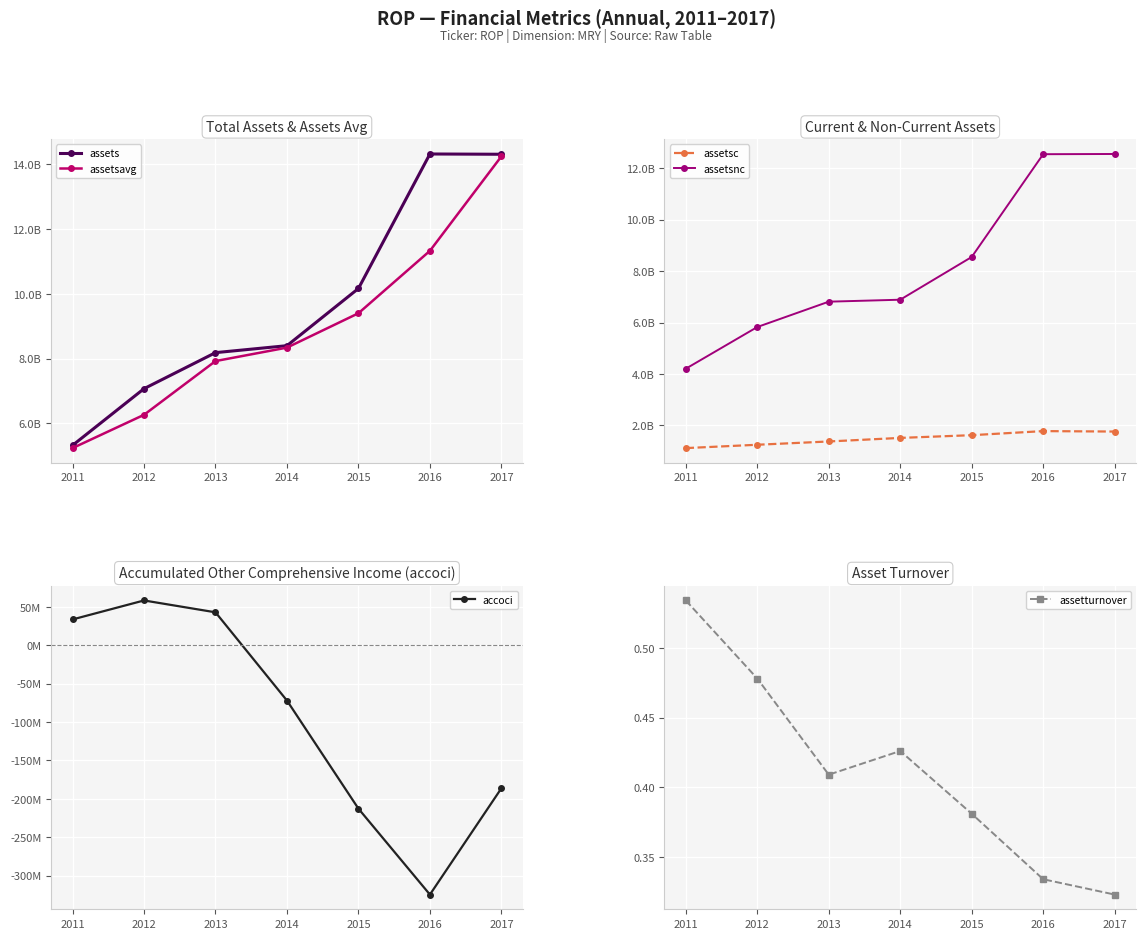

True or false: assets and assetsavg intersect in this chart.

False